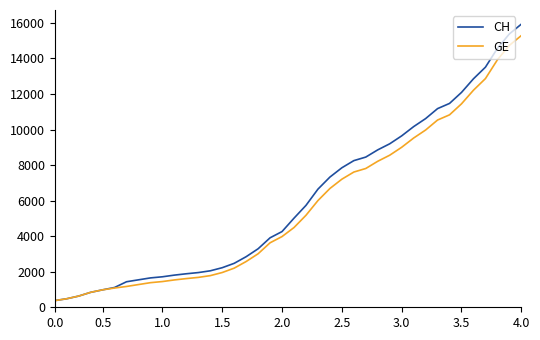

What is the greatest value displayed?

15926